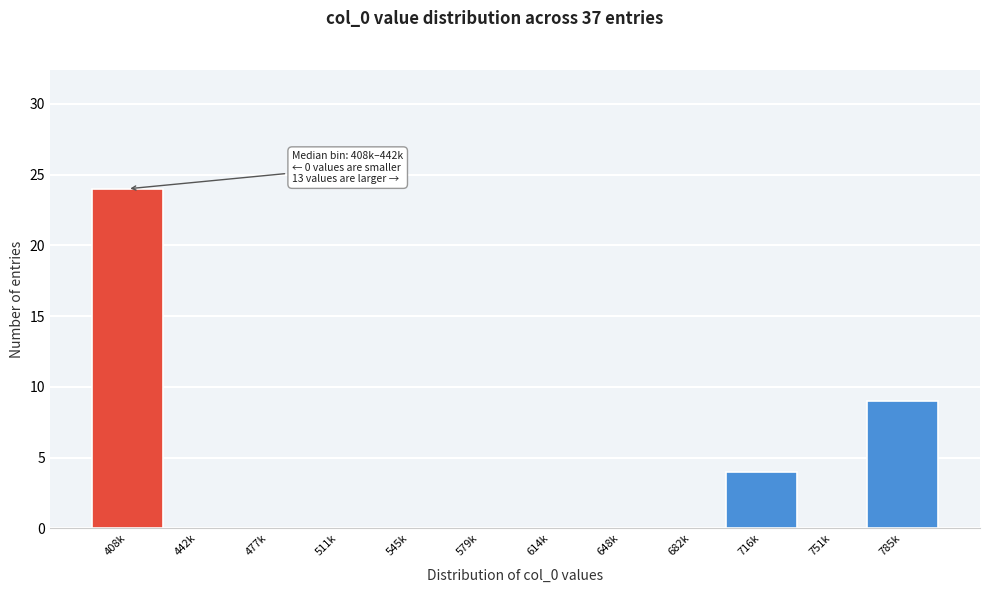

Reading left to right, transcribe all the data shown in this chart.

408k=24	442k=0	477k=0	511k=0	545k=0	579k=0	614k=0	648k=0	682k=0	716k=4	751k=0	785k=9